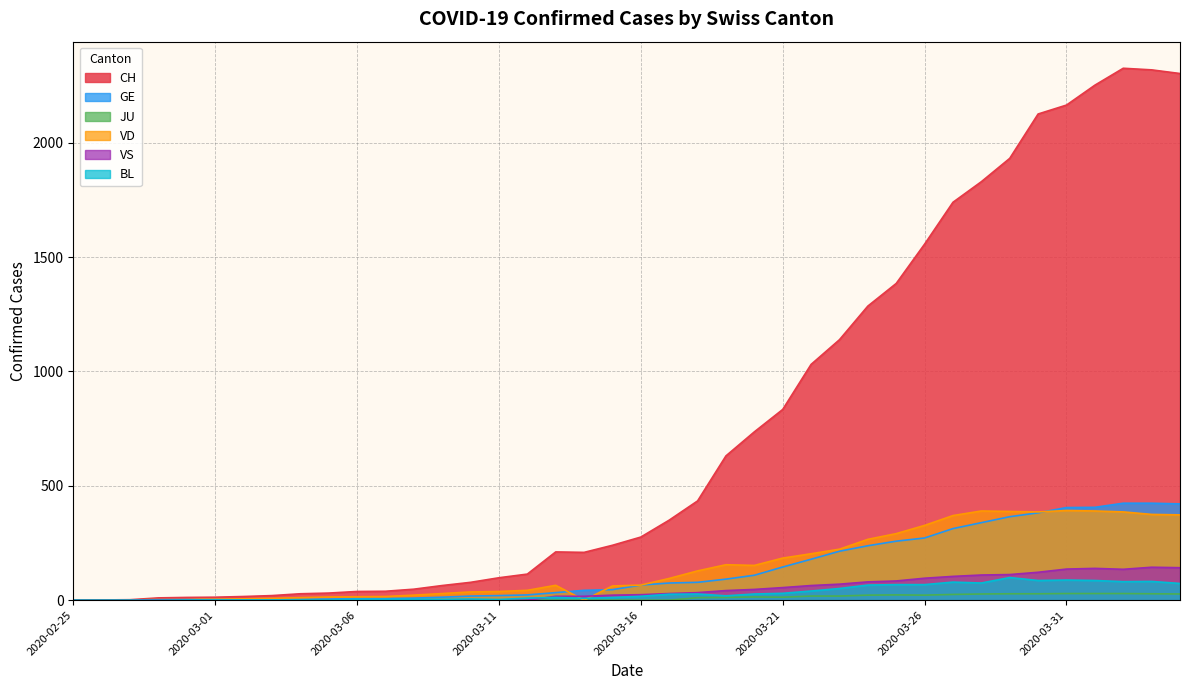

List the series in order of their peak value, lowest first.

JU, BL, VS, VD, GE, CH